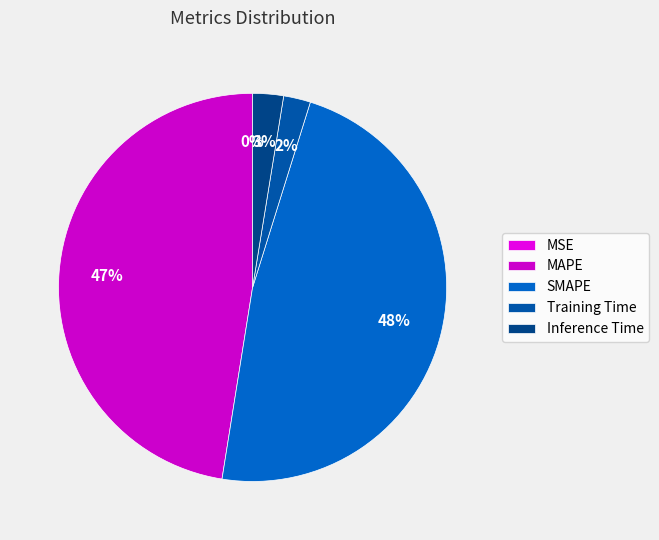

Combined, what portion of the pie is SMAPE and Inference Time?

50.3%